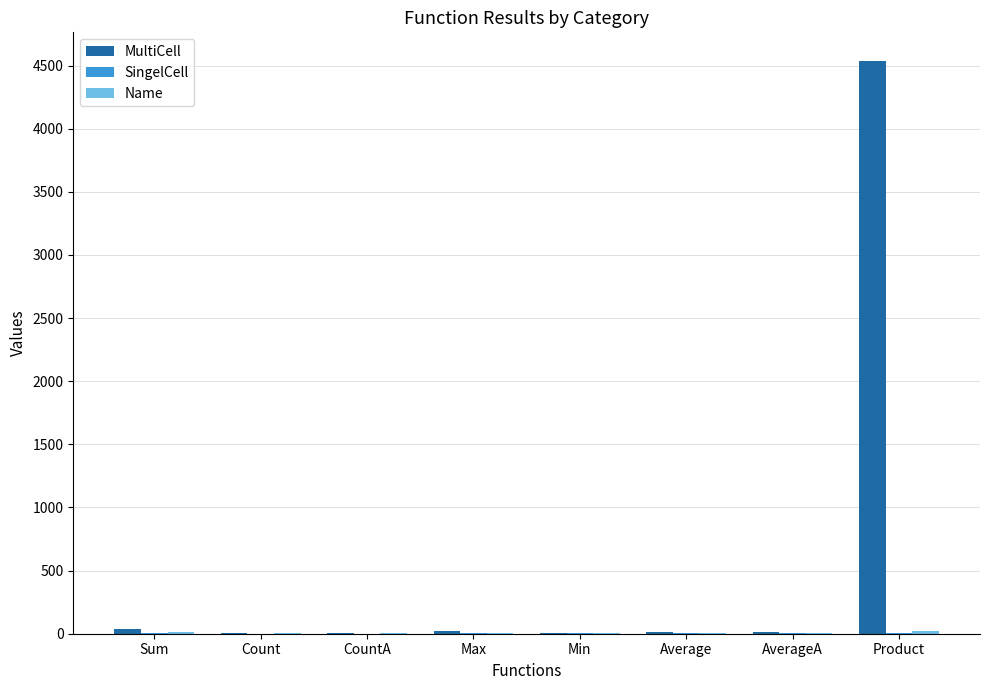

What is the sum of all MultiCell values?

4625